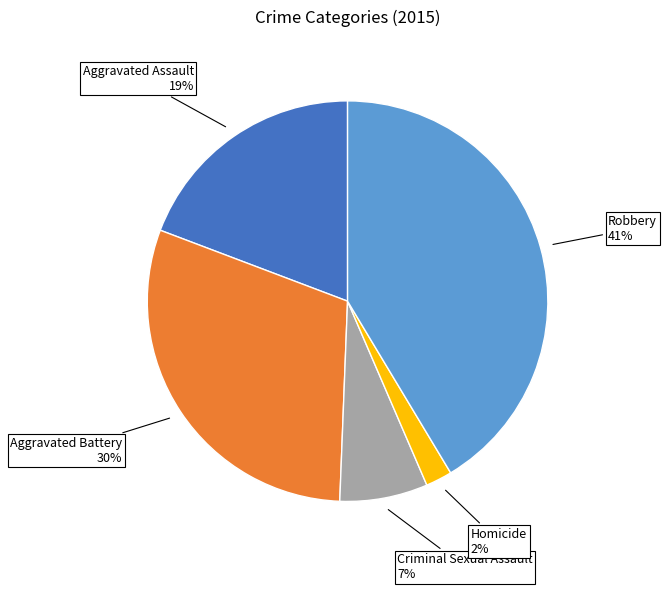

To the nearest percent, what portion does Criminal Sexual Assault represent?

7%